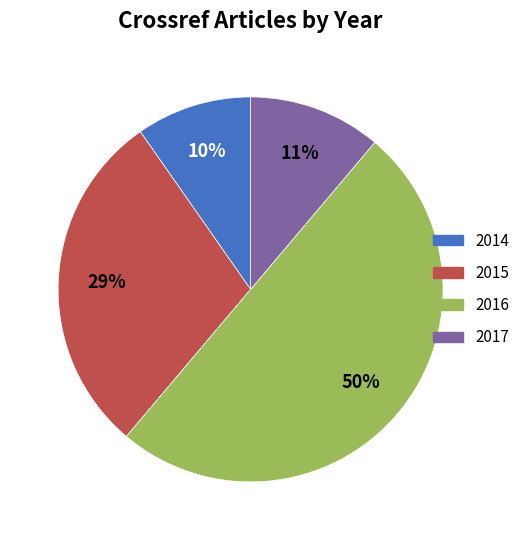

Do 2016 and 2015 together represent more than half of the pie?

Yes